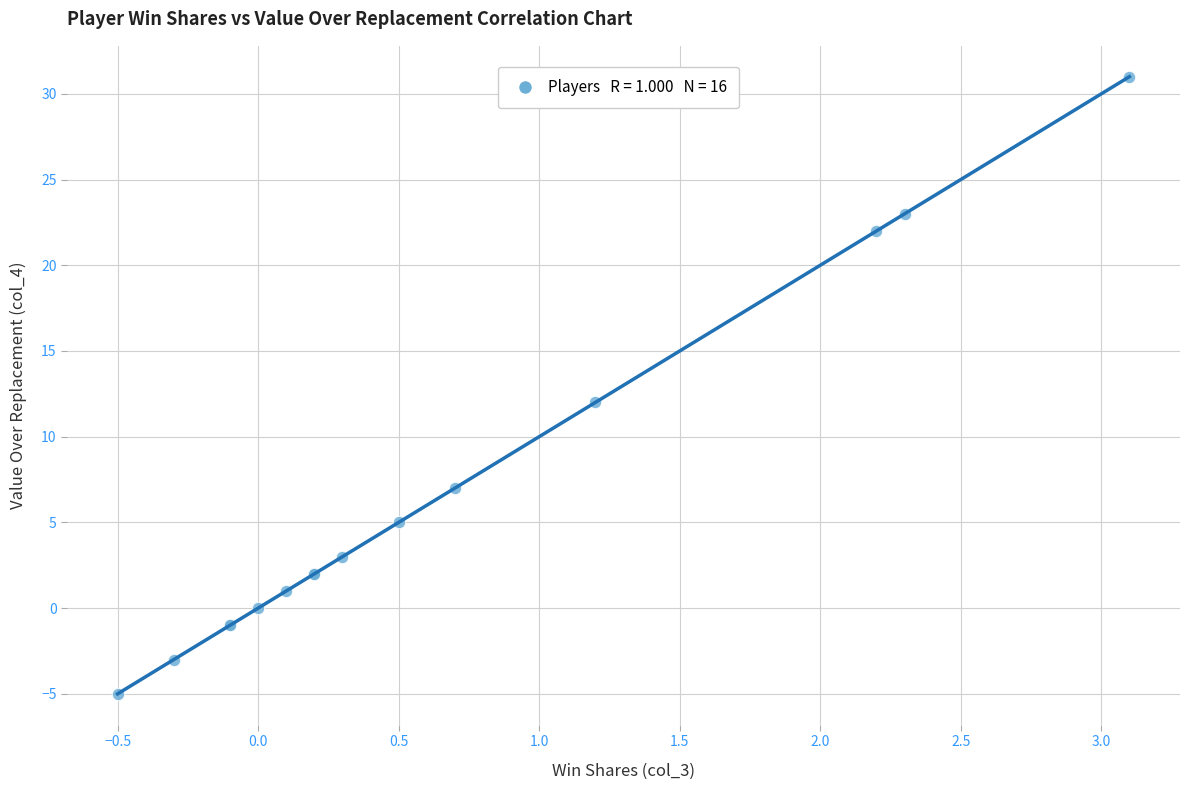

What Y value in the scatter plot is closest to 13?

12